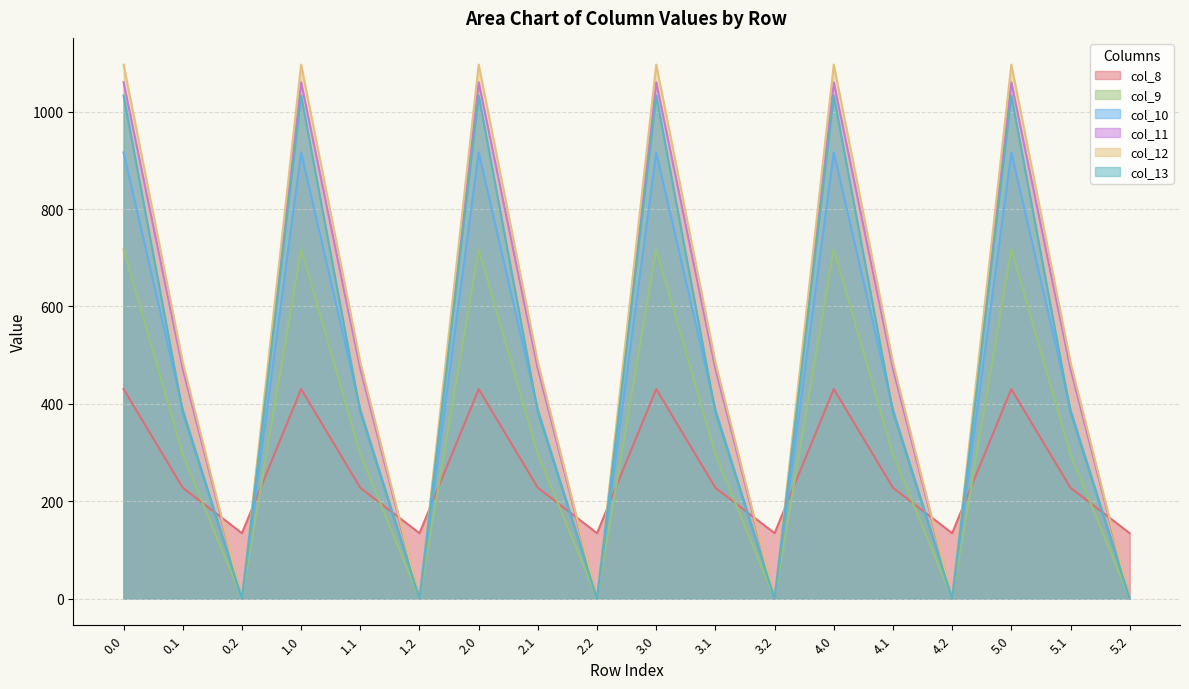

True or false: col_10 and col_11 intersect in this chart.

False